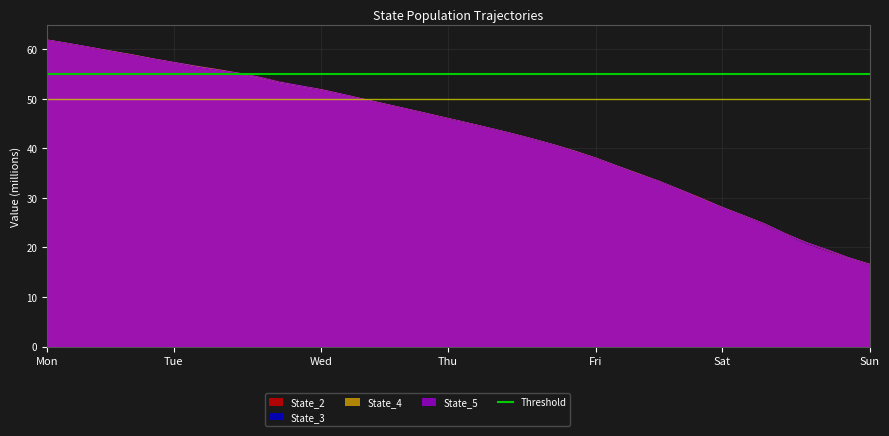

How many values in the State_4 series exceed 46?

20